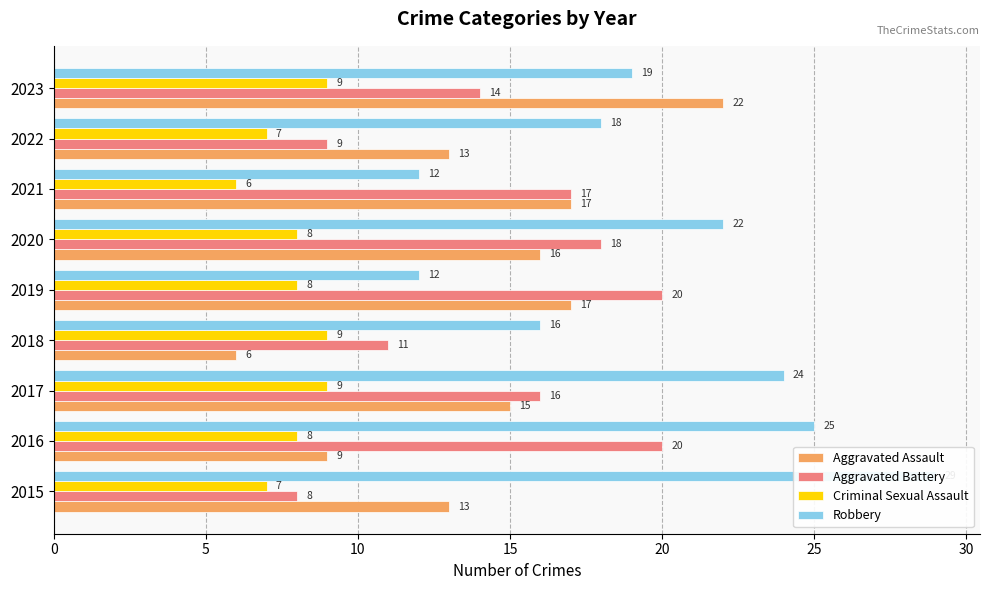

What are all the series names shown in the legend?

Aggravated Assault, Aggravated Battery, Criminal Sexual Assault, Robbery